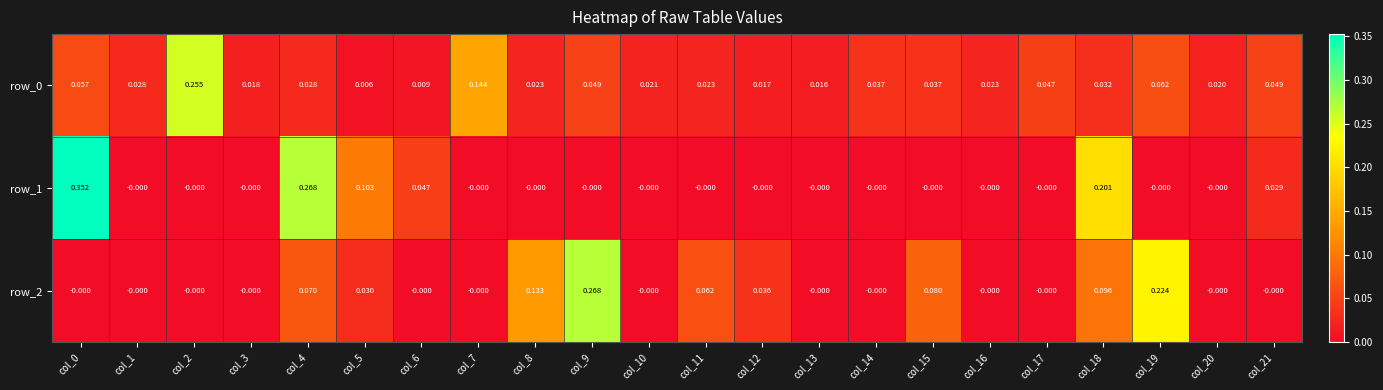

Is the value of row_1 at col_18 greater than the value of row_2 at col_11?

Yes